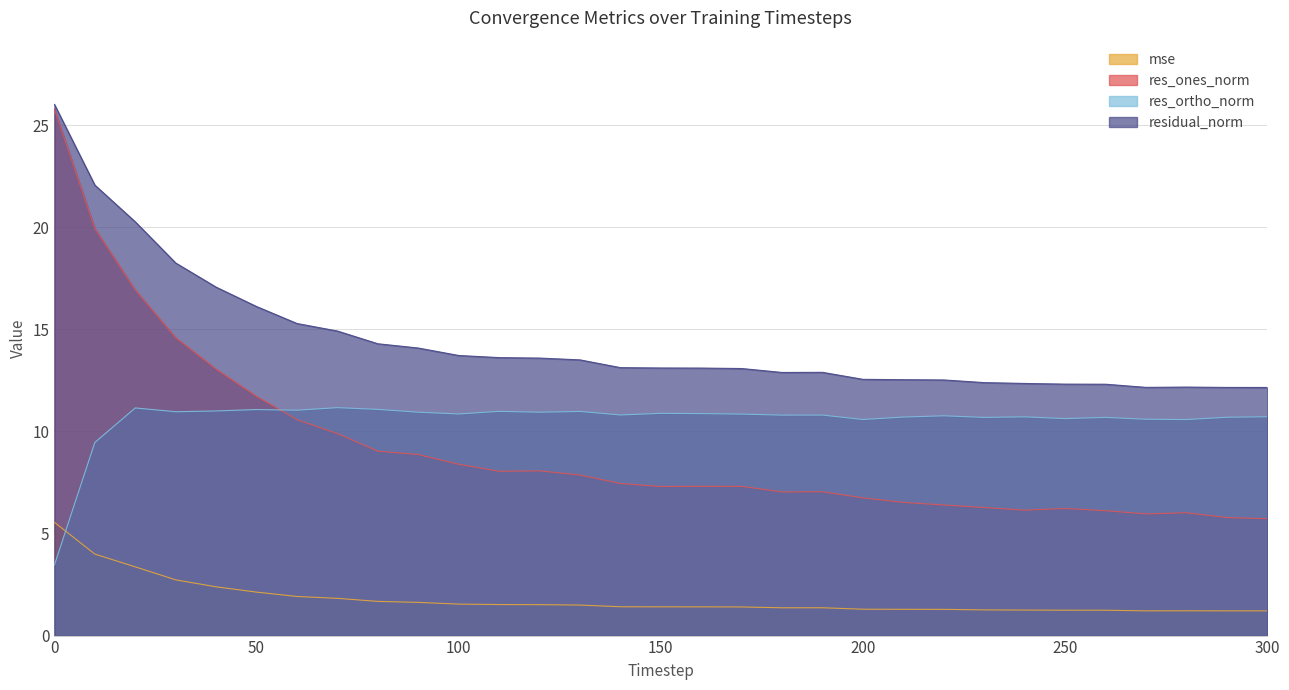

What is the total value across all series at 170?

32.6